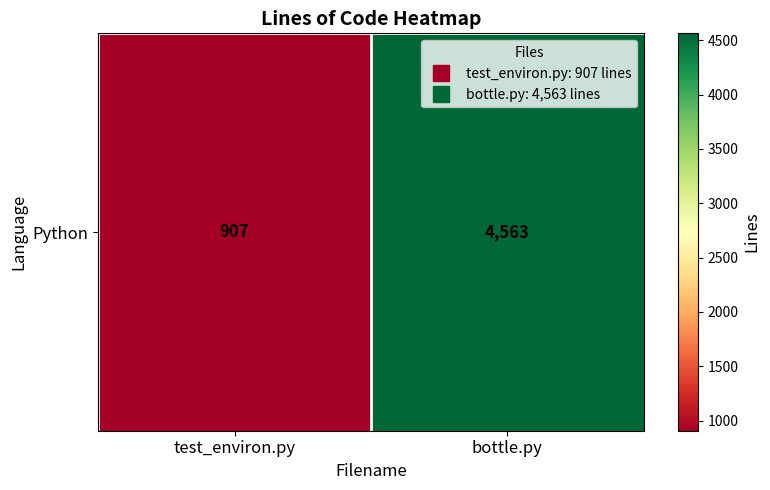

How many values are below 4563?

1